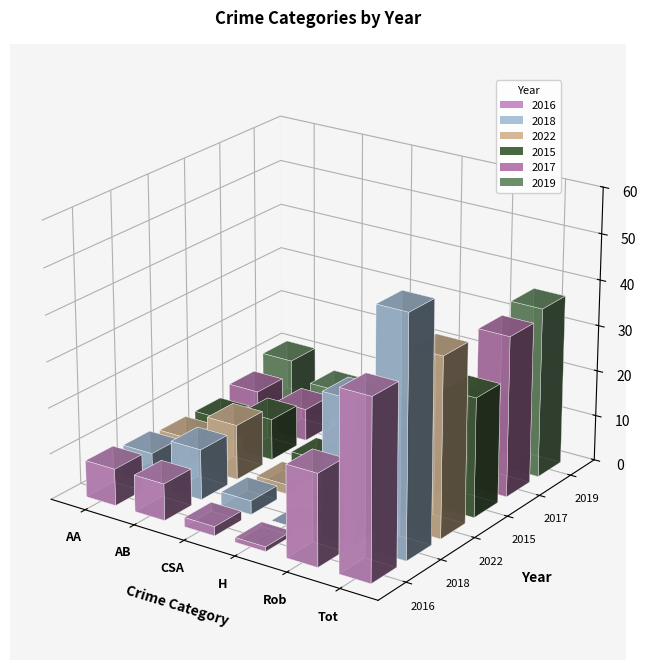

What is the highest value of the 2015 series?

26